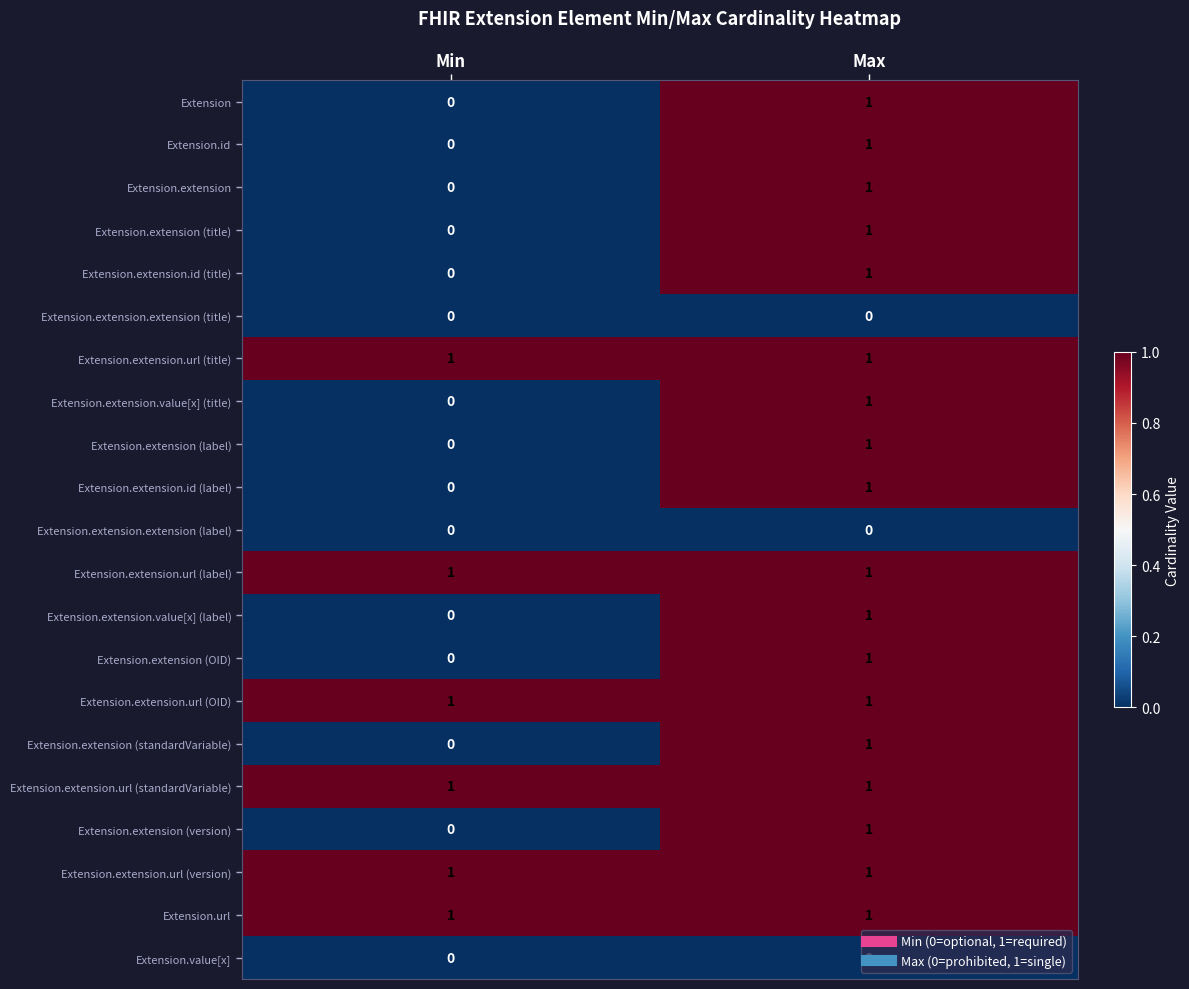

True or false: Extension.extension.value[x] (title) has a value of 1 at Max.

True